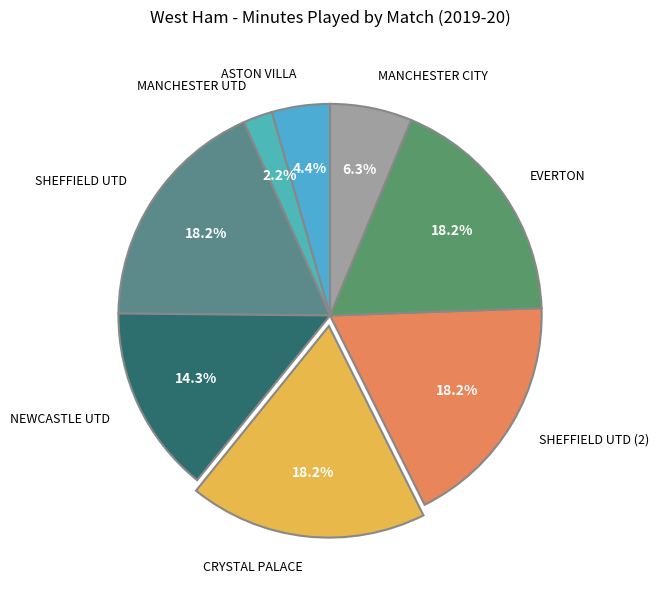

How many slices are in this pie chart?

8